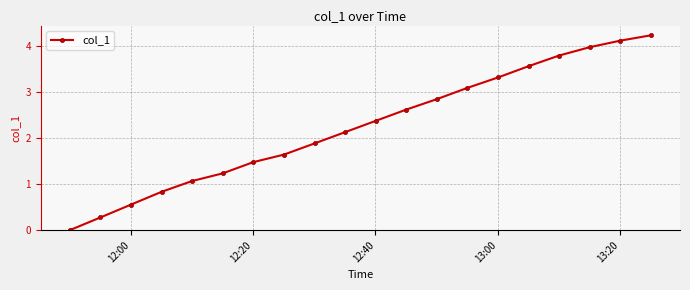

True or false: there are more than 0 points higher than both neighbors.

False